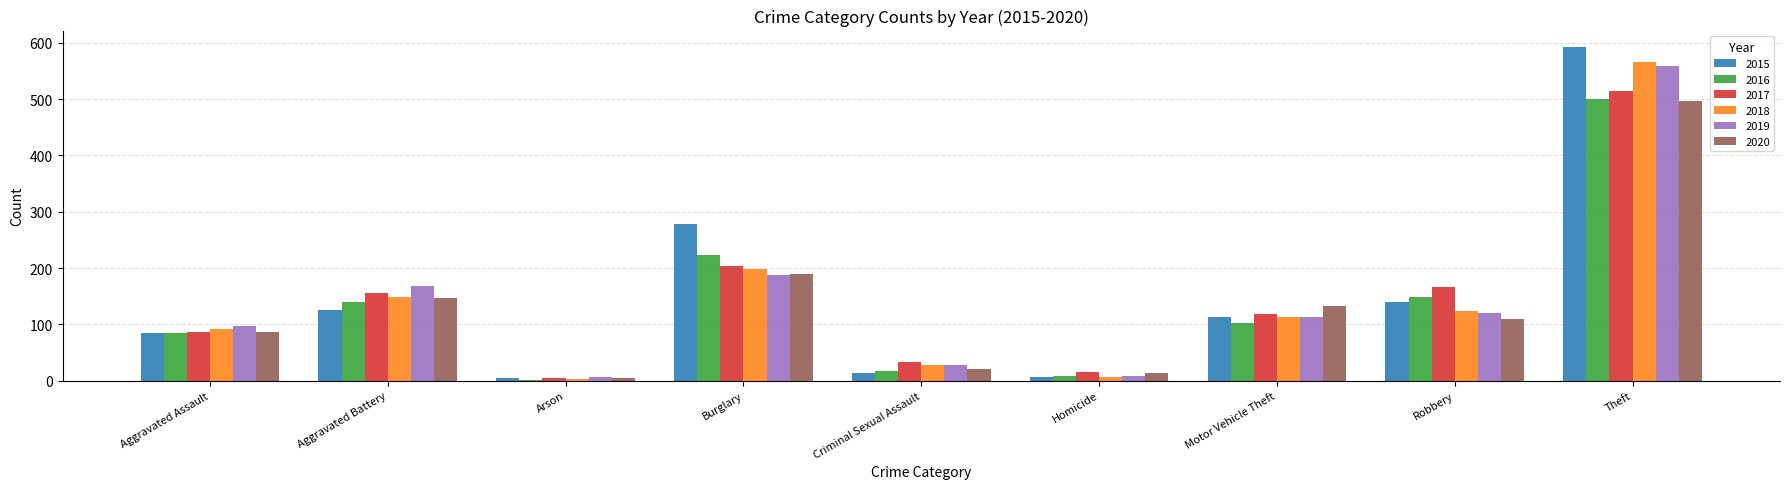

What is the difference between the maximum and minimum values in the 2018 series?

562